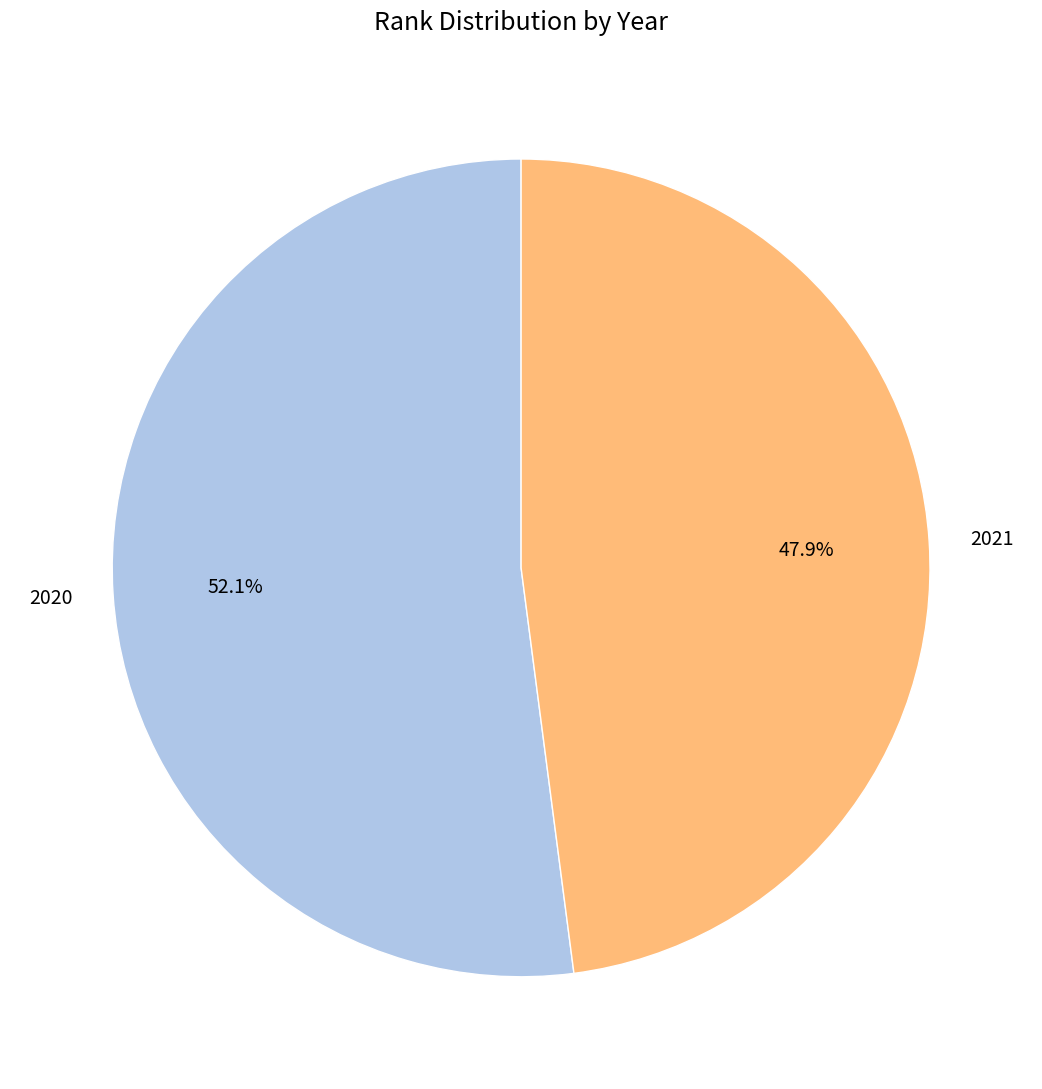

Combined, do 2021 and 2020 account for over 50%?

Yes